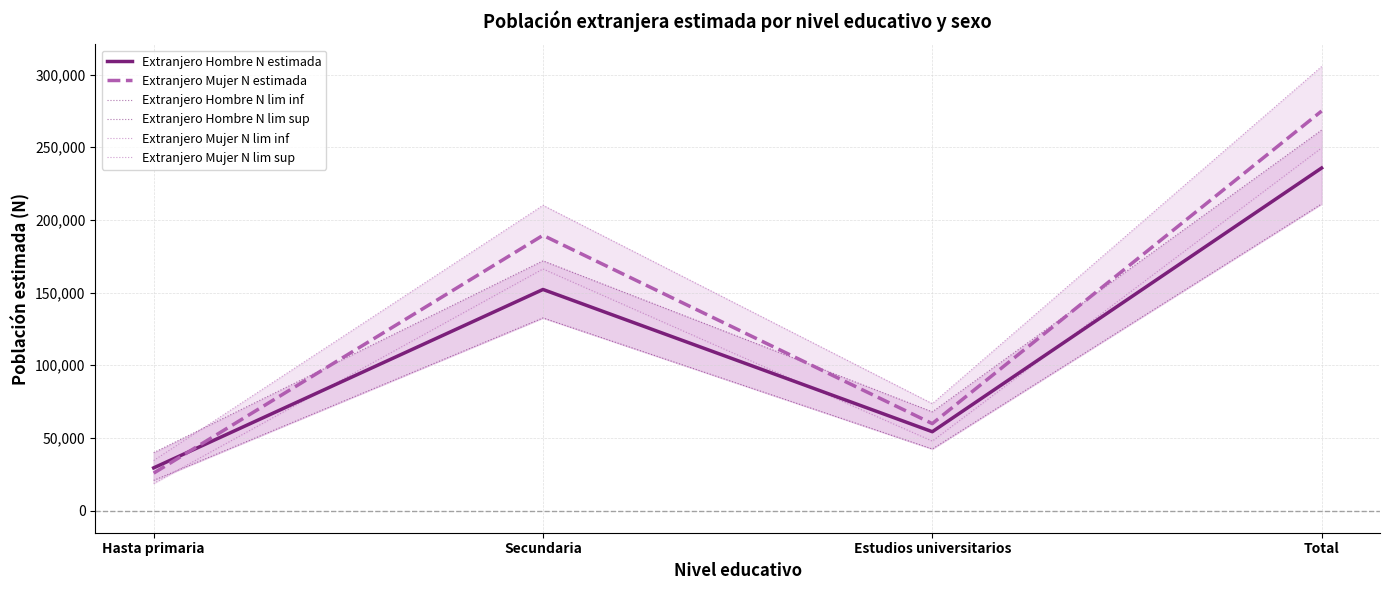

What is the minimum value for Extranjero Hombre N lim inf?

20743